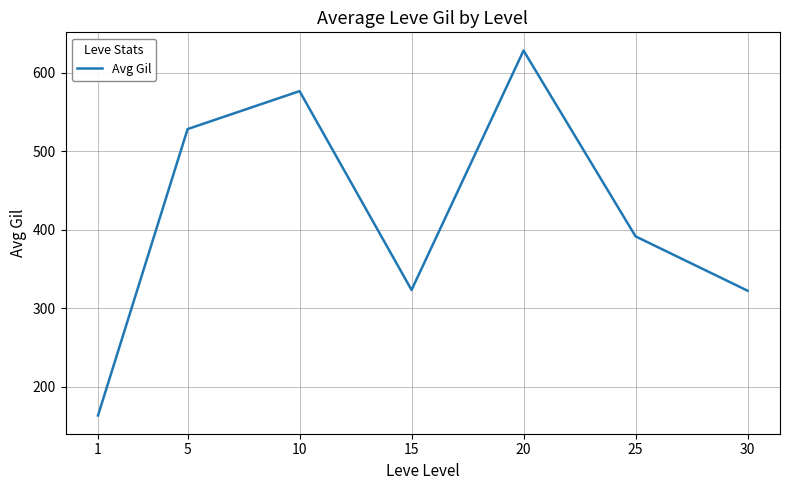

What is the approximate value at 30?

322.5